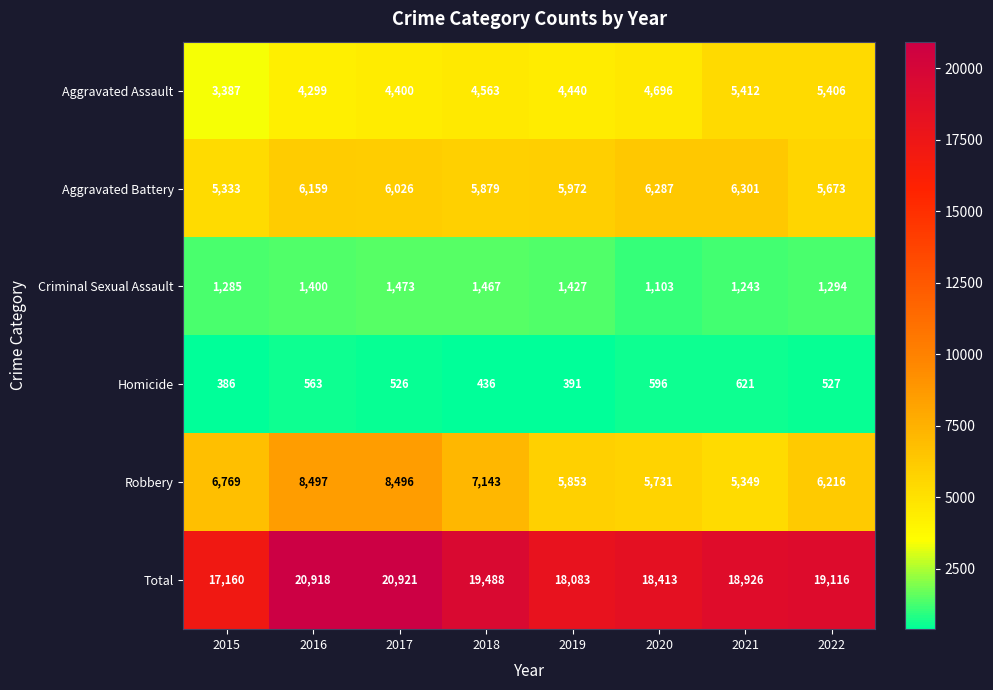

Which series has the widest spread of values?

Total